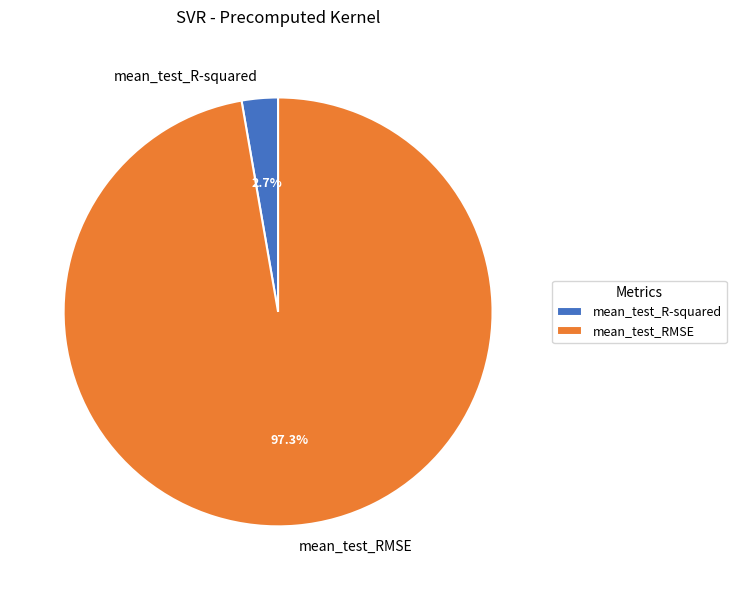

What percentage do mean_test_RMSE and mean_test_R-squared together represent?

100.0%